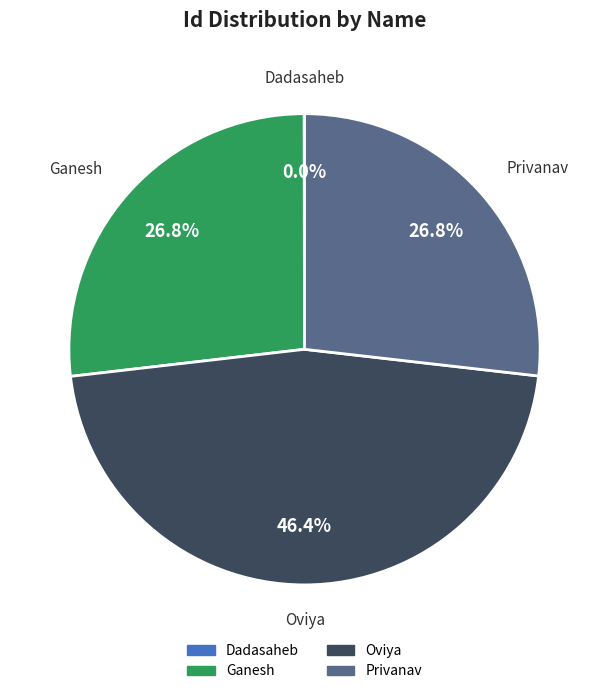

Is there a majority slice in this chart?

No